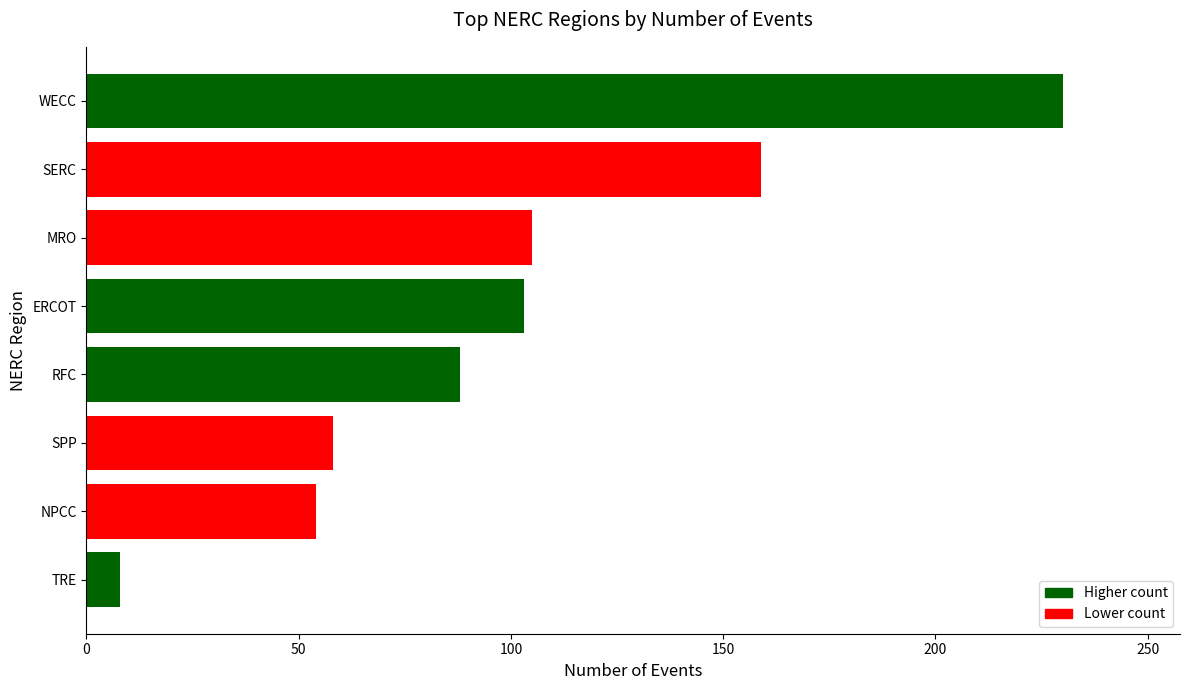

What is the change in value from SPP to WECC?

+172